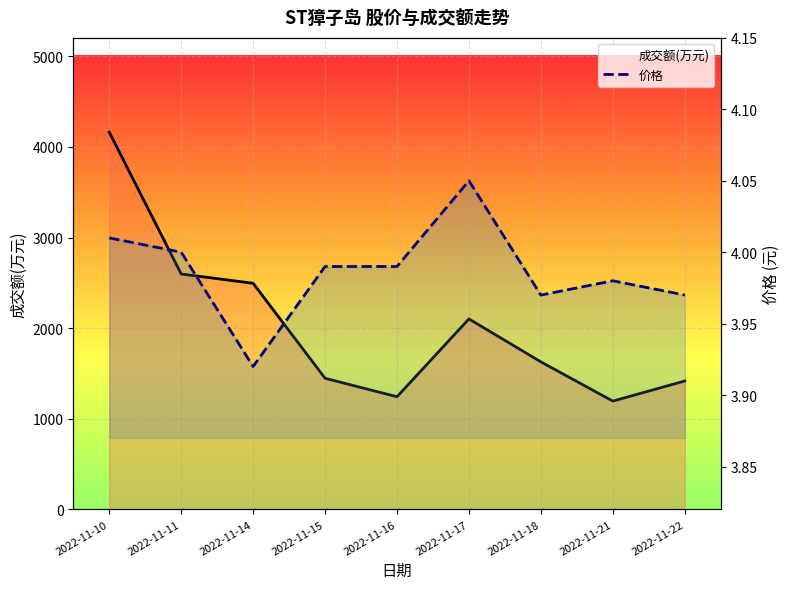

The value of 成交额(万元) at 2022-11-11 is 2598.0. True or false?

True